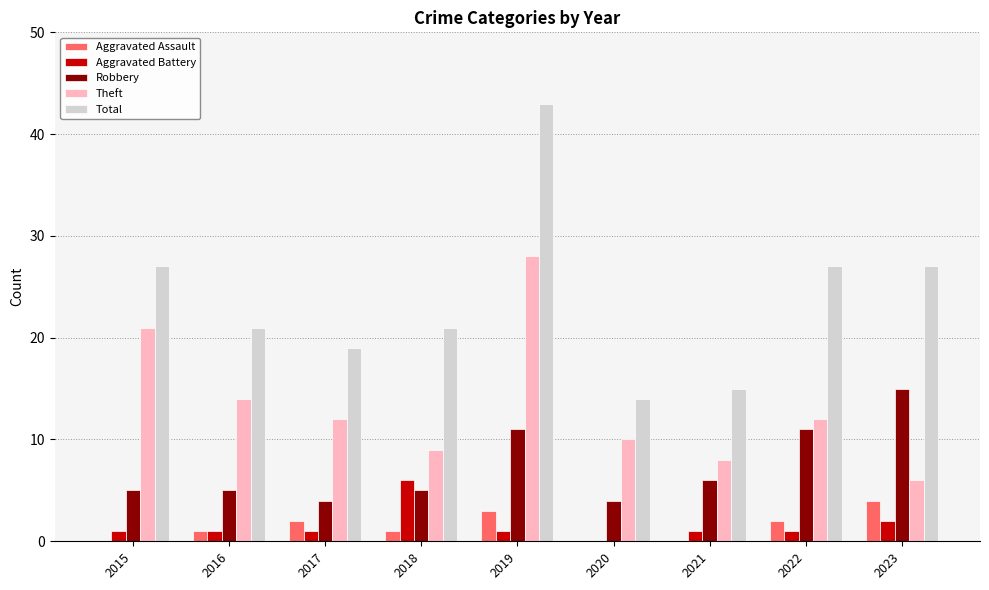

At which label does Theft reach its peak?

2019